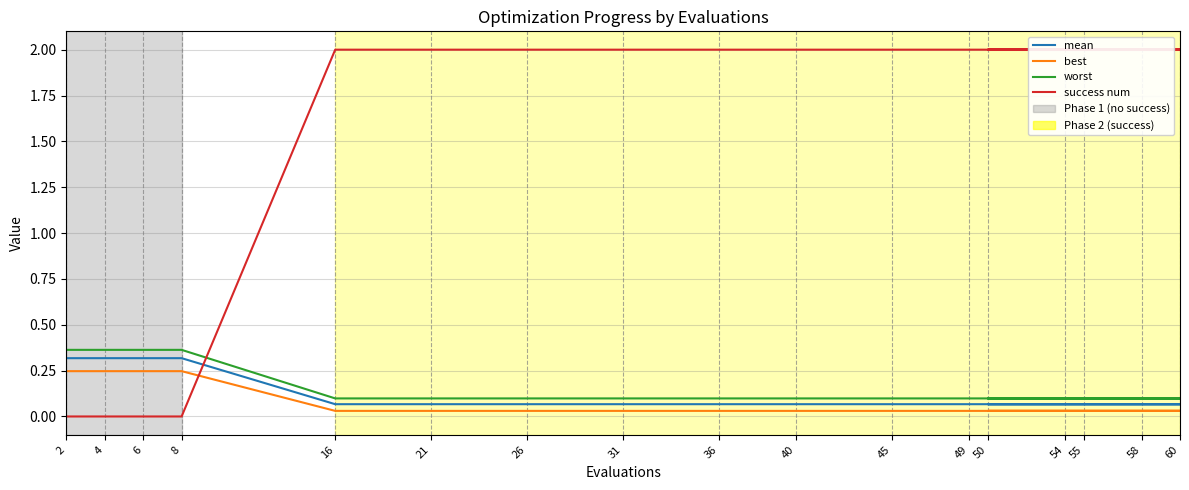

Does the chart have visible grid lines?

Yes